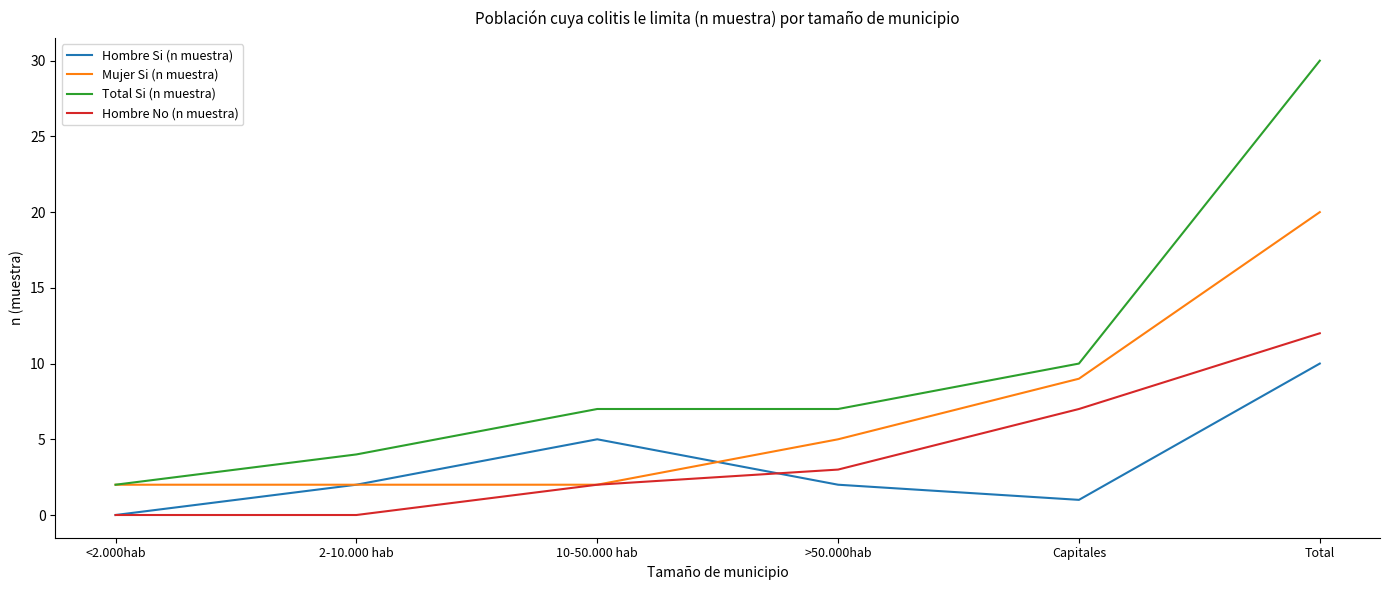

Where is the first local maximum for Hombre Si (n muestra)?

10-50.000 hab